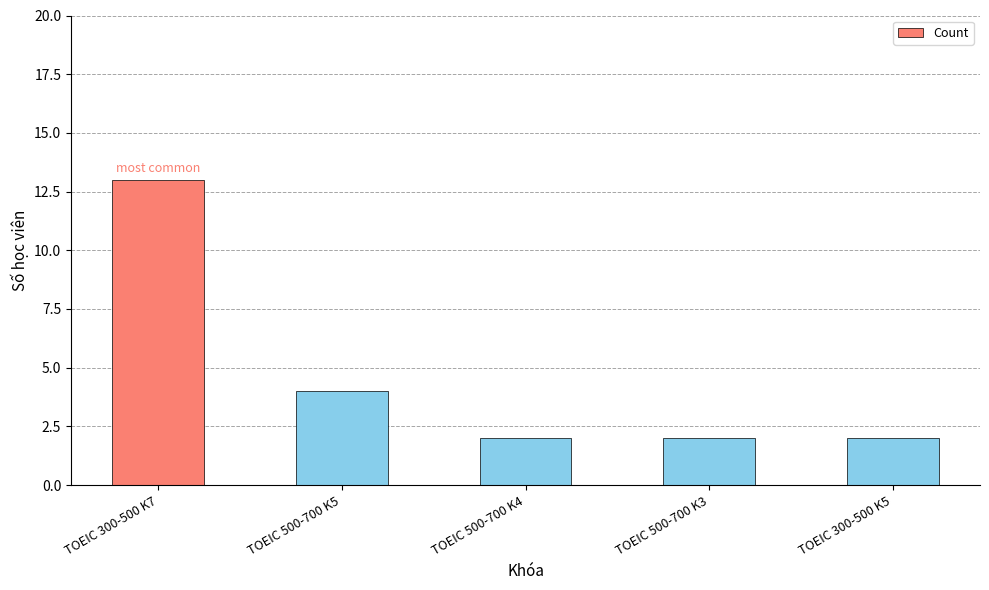

The value at TOEIC 500-700 K5 is 7. True or false?

False